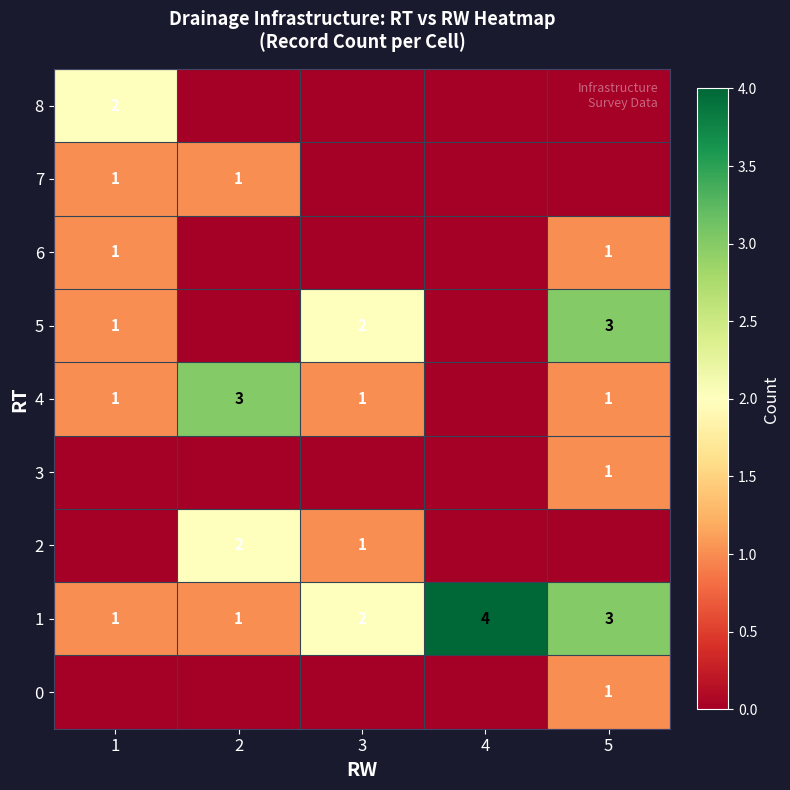

What is the difference between the maximum and minimum values in the 1 series?

3